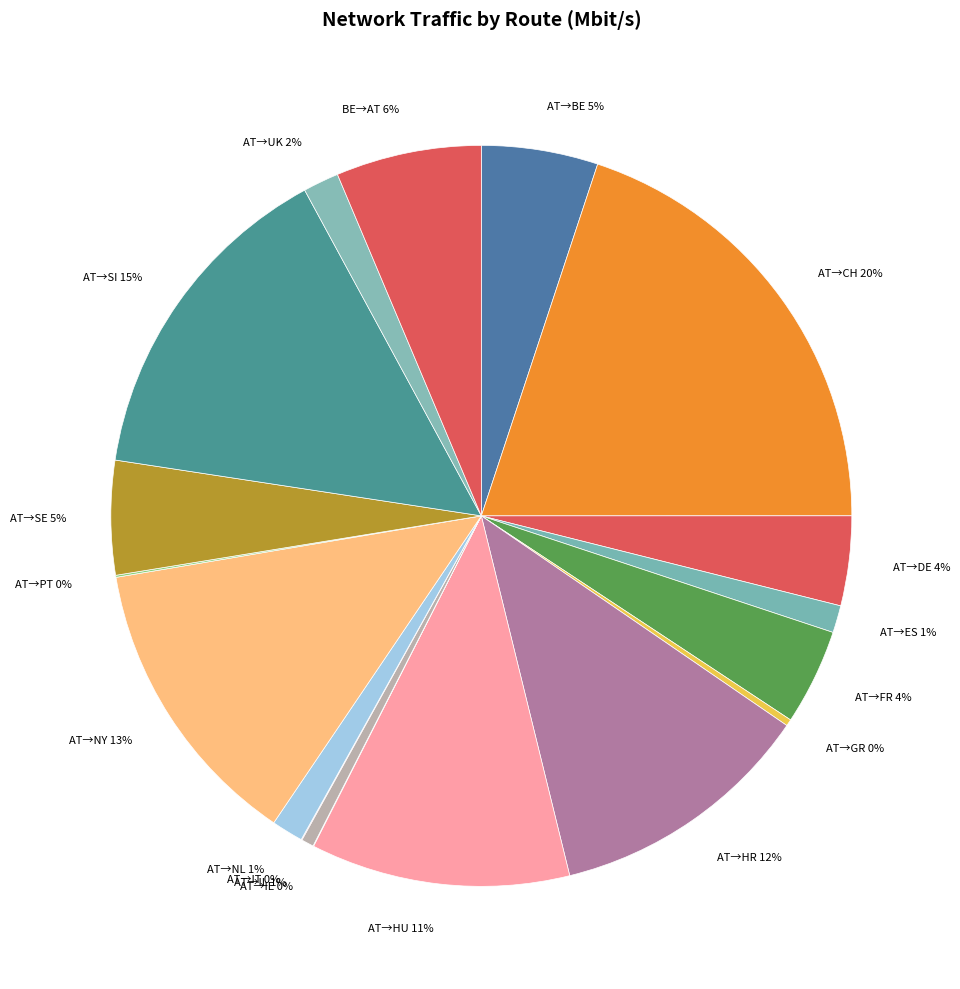

To the nearest percent, what percentage of the pie is AT→NL?

1%